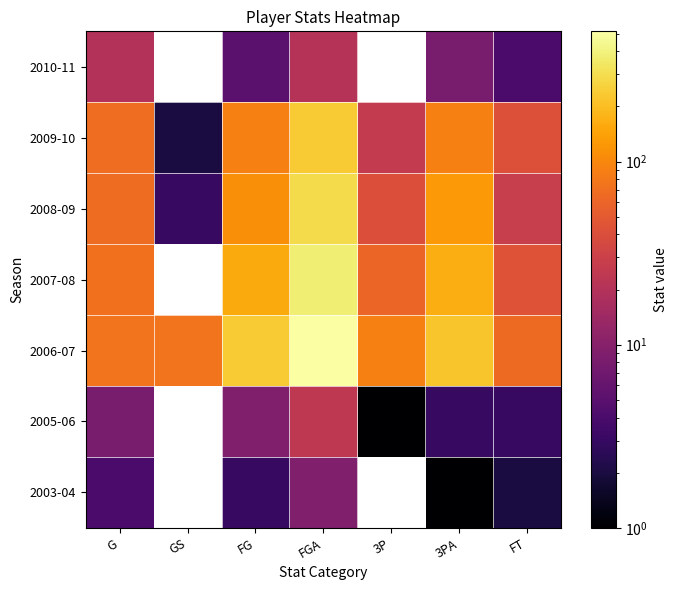

What is the maximum value shown in the chart?

514.0